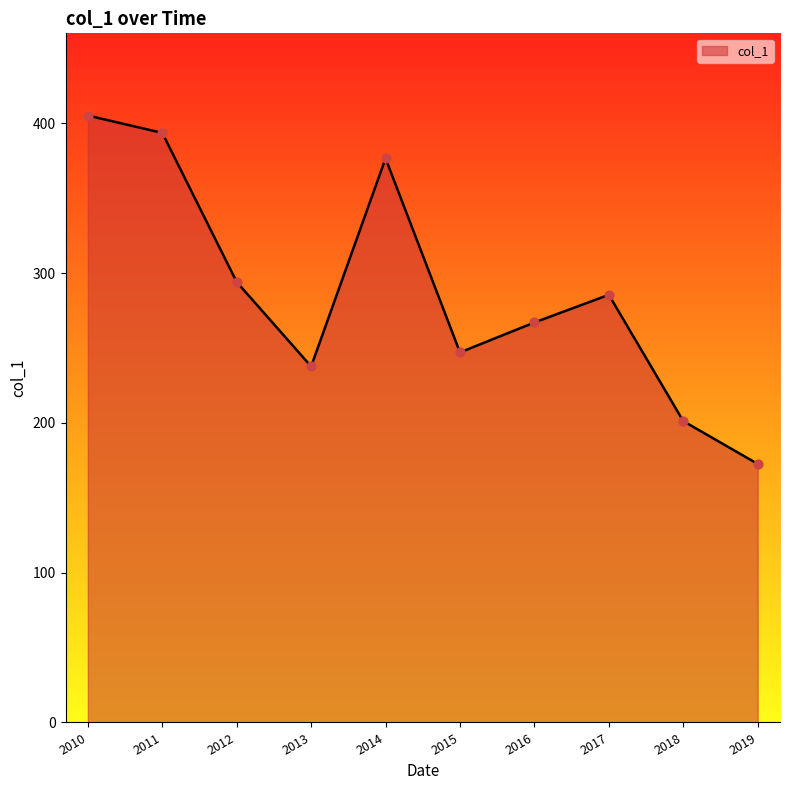

What is the change in value from 2010 to 2018?

-204.0